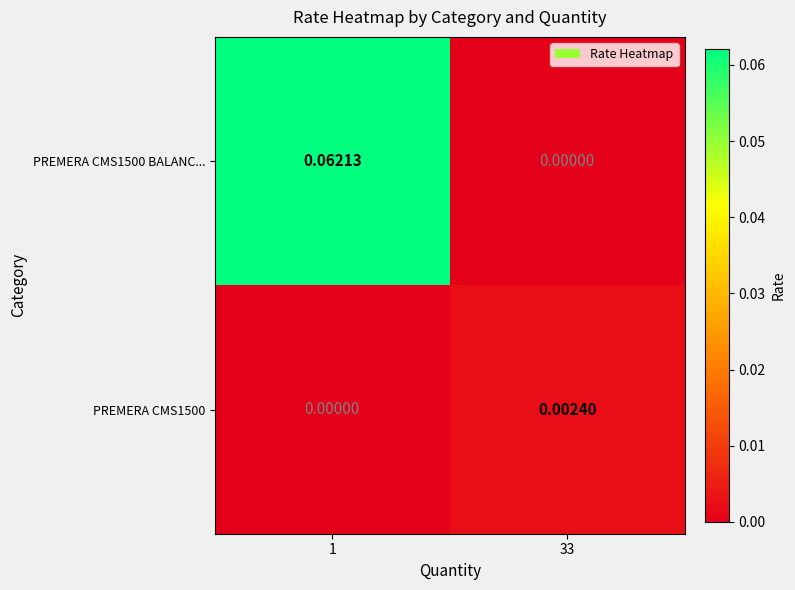

Is the value of PREMERA CMS1500 BALANC... at 1 greater than the value of PREMERA CMS1500 at 33?

Yes